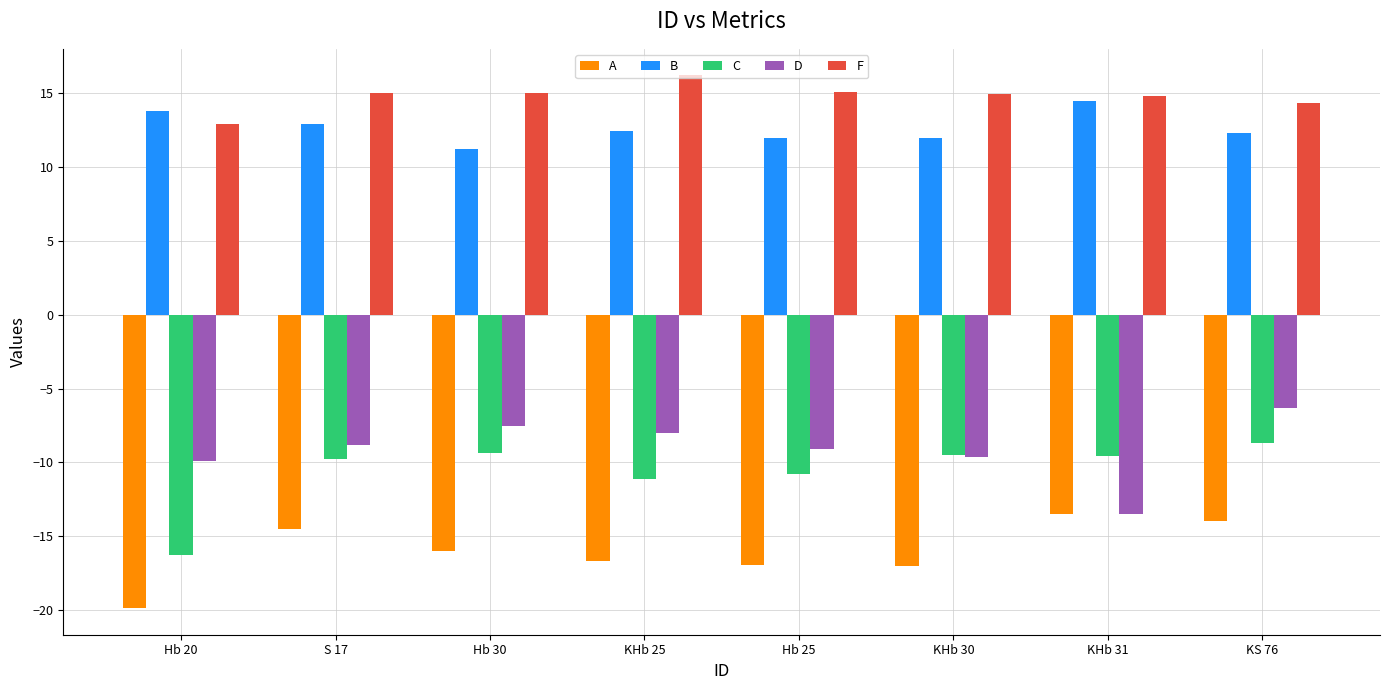

What position from the left is KHb 31?

7